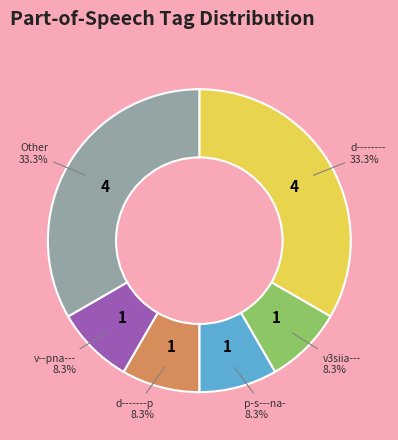

Does any single category account for the majority?

No